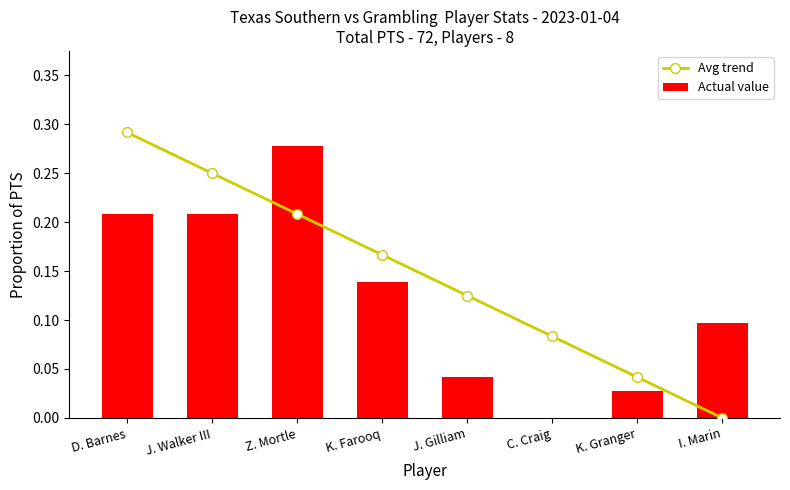

Rank the categories by Avg trend value from lowest to highest.

I. Marin, K. Granger, C. Craig, J. Gilliam, K. Farooq, Z. Mortle, J. Walker III, D. Barnes